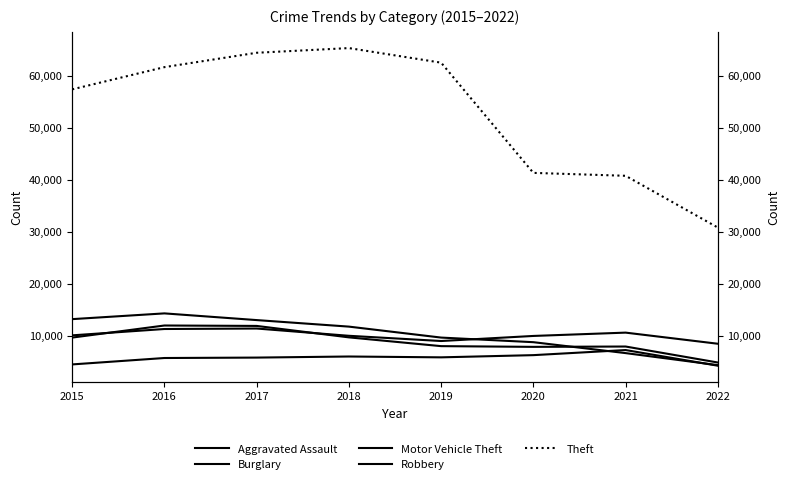

How many values in the Theft series exceed 61618?

3